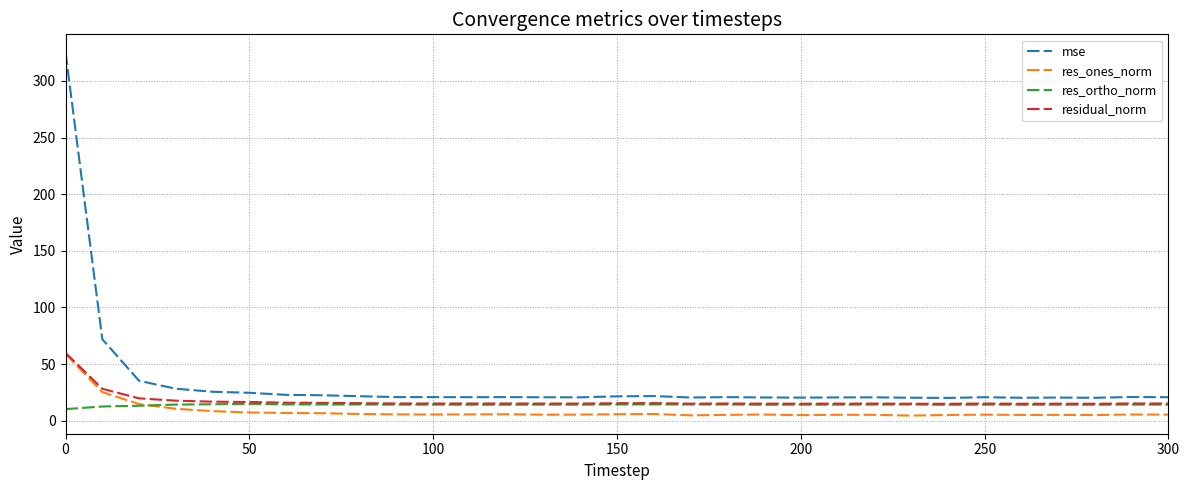

True or false: res_ones_norm and mse intersect in this chart.

False